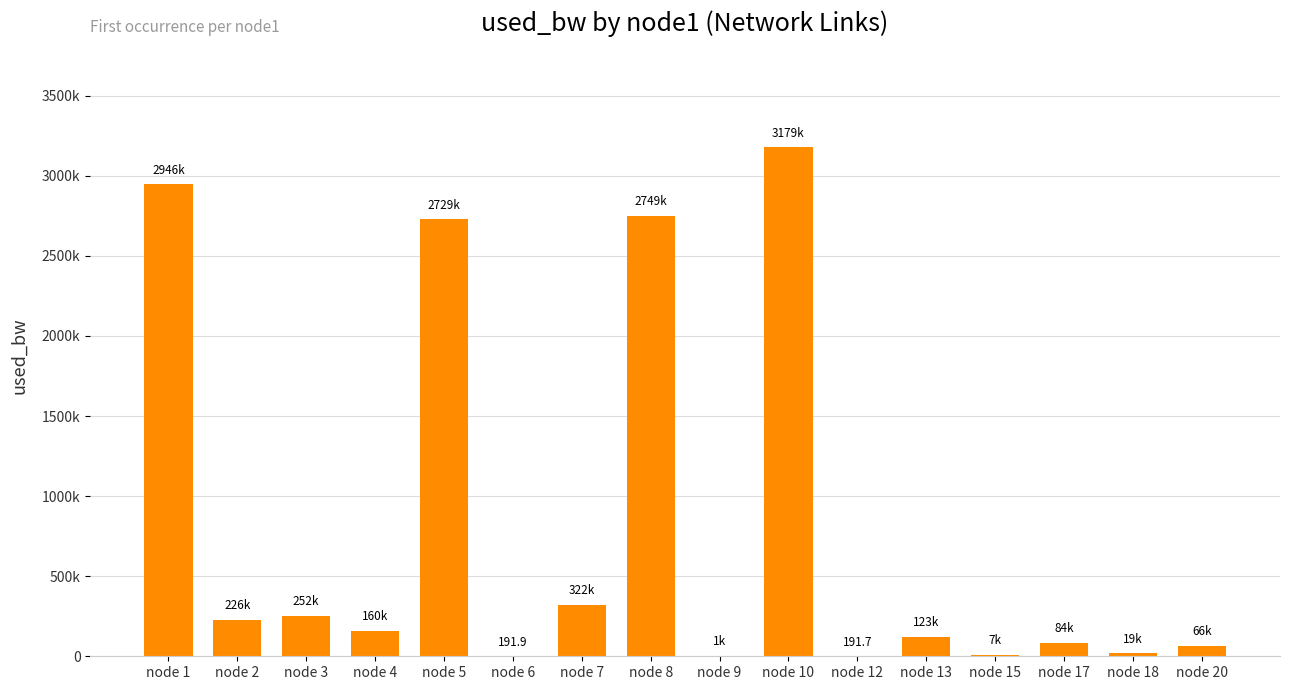

Approximately how many times larger is the value at node 1 compared to node 2?

13.0